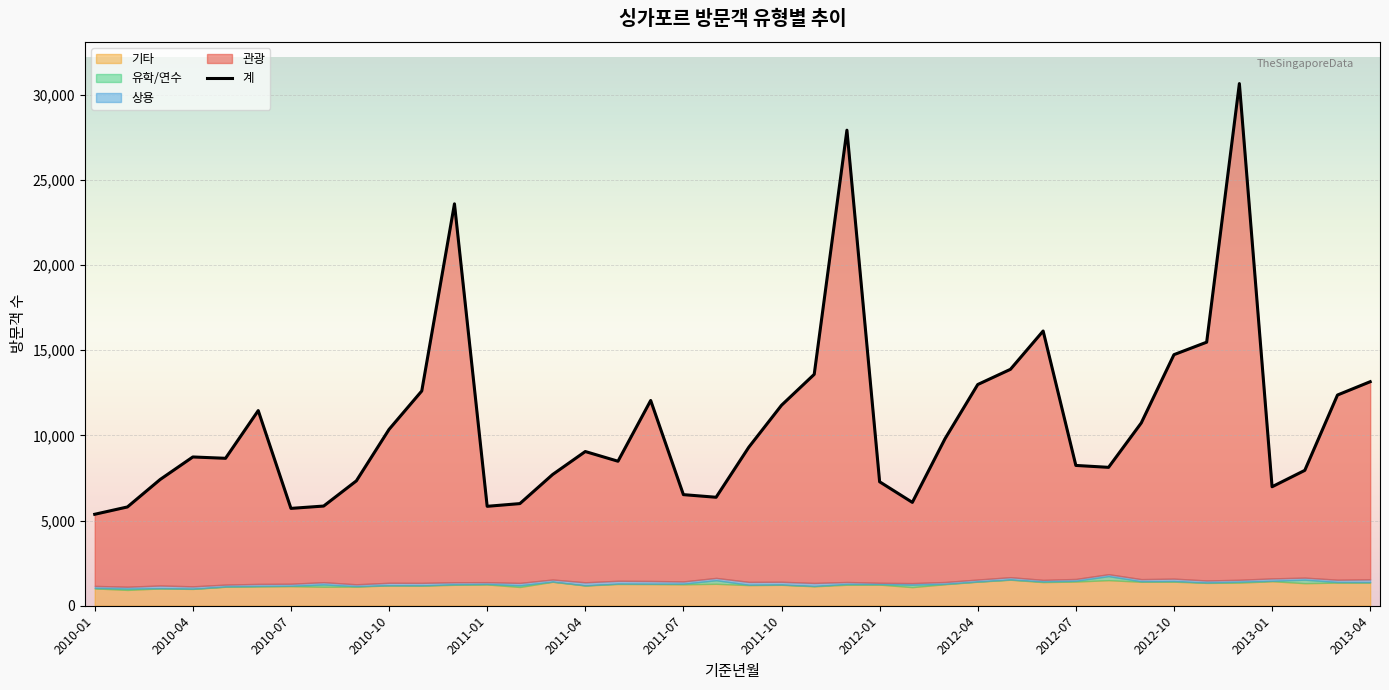

How many values in the 관광 series are below 7674?

20